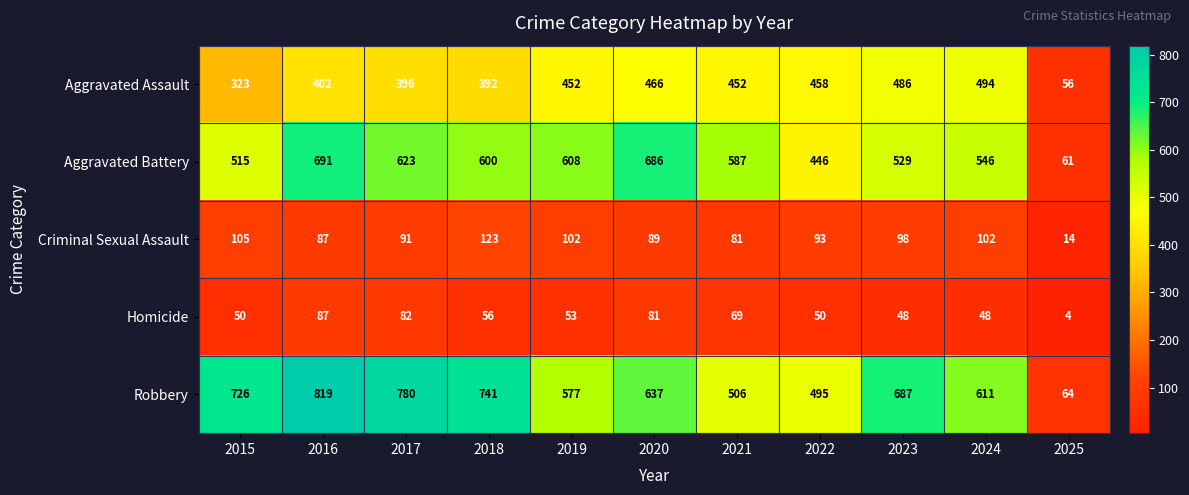

Rank the series at 2017 from lowest to highest value.

Homicide, Criminal Sexual Assault, Aggravated Assault, Aggravated Battery, Robbery